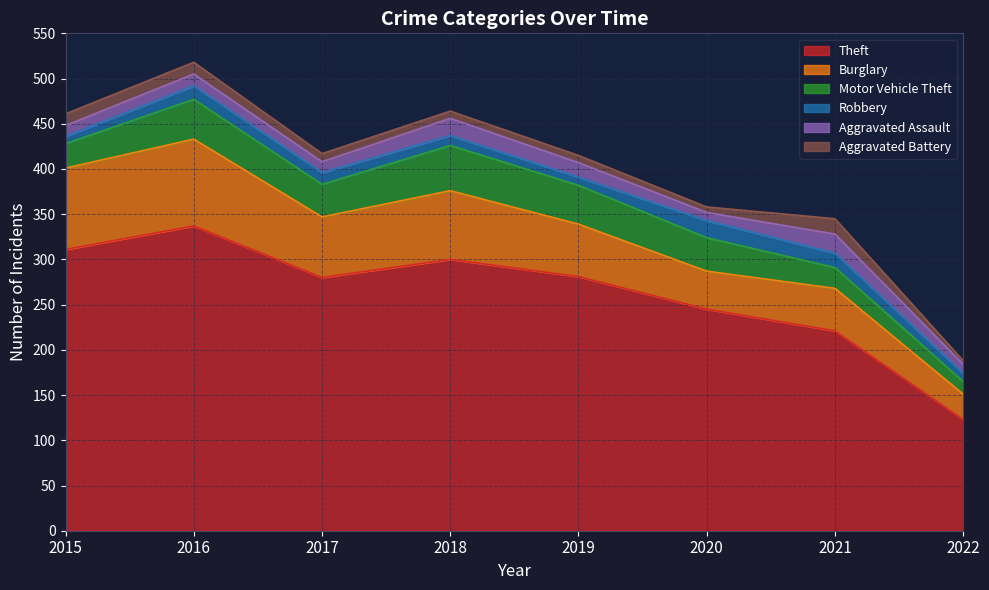

What is the approximate value of Burglary at 2016?

96